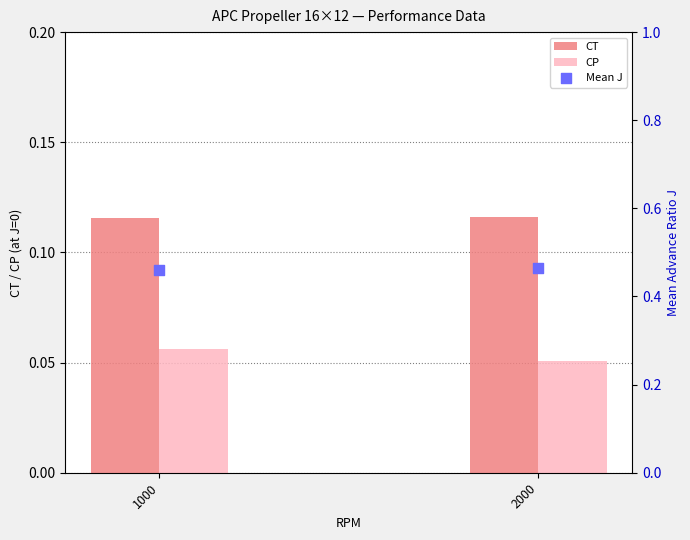

What is the total value across all series at 2000?

0.6